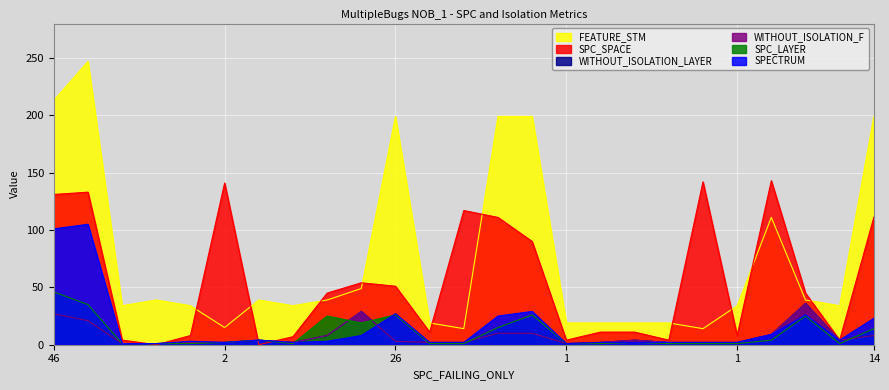

Reading left to right, extract all data points from this chart.

SPC_SPACE: 131	133	4	0	8	141	0	7	45	54	51	11	117	111	90	4	11	11	4	142	8	143	45	4	111
SPECTRUM: 101	105	1	1	3	2	4	2	3	8	27	2	2	25	29	1	2	2	2	2	2	9	26	4	23
WITHOUT_ISOLATION_F: 27	21	1	1	2	2	4	2	8	29	3	2	2	10	10	1	2	4	2	2	2	9	36	4	8
WITHOUT_ISOLATION_LAYER: 27	21	1	1	2	2	4	2	8	29	3	2	2	10	10	1	2	4	2	2	2	9	36	4	8
SPC_LAYER: 46	35	1	1	1	2	4	1	25	19	26	1	1	15	26	1	1	2	1	1	1	4	25	1	14
FEATURE_STM: 213	247	34	39	34	15	39	34	39	49	199	19	14	199	199	19	19	19	19	14	34	111	39	34	199